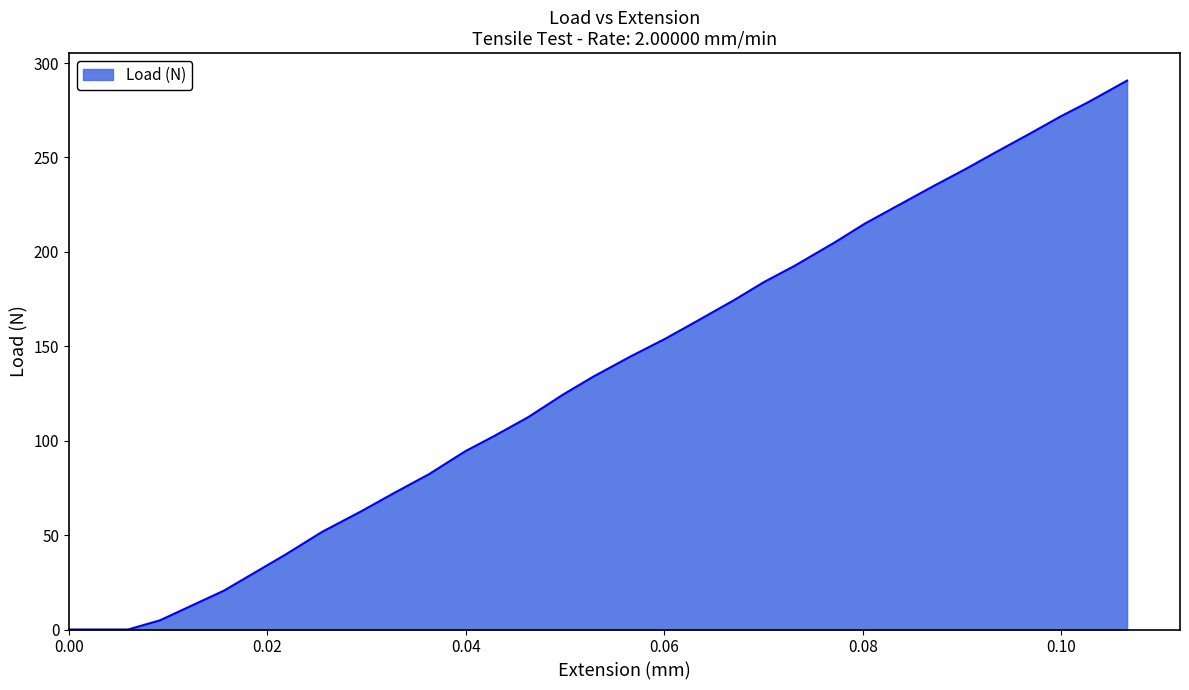

What is the difference between the maximum and minimum values?

290.7